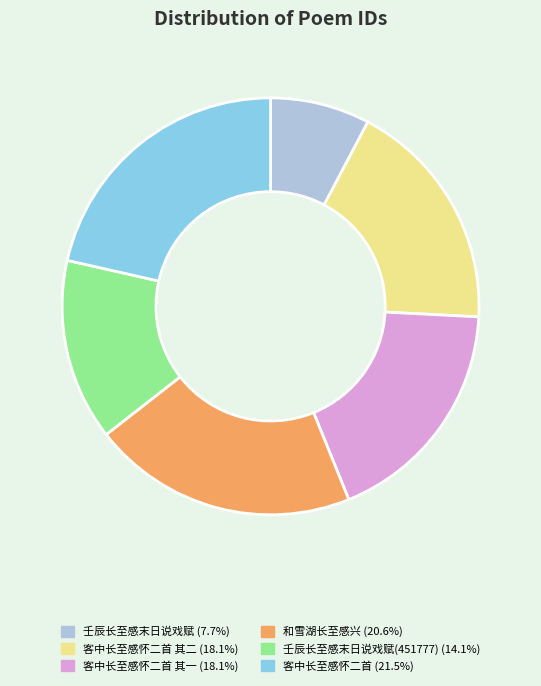

Does any single category account for the majority?

No